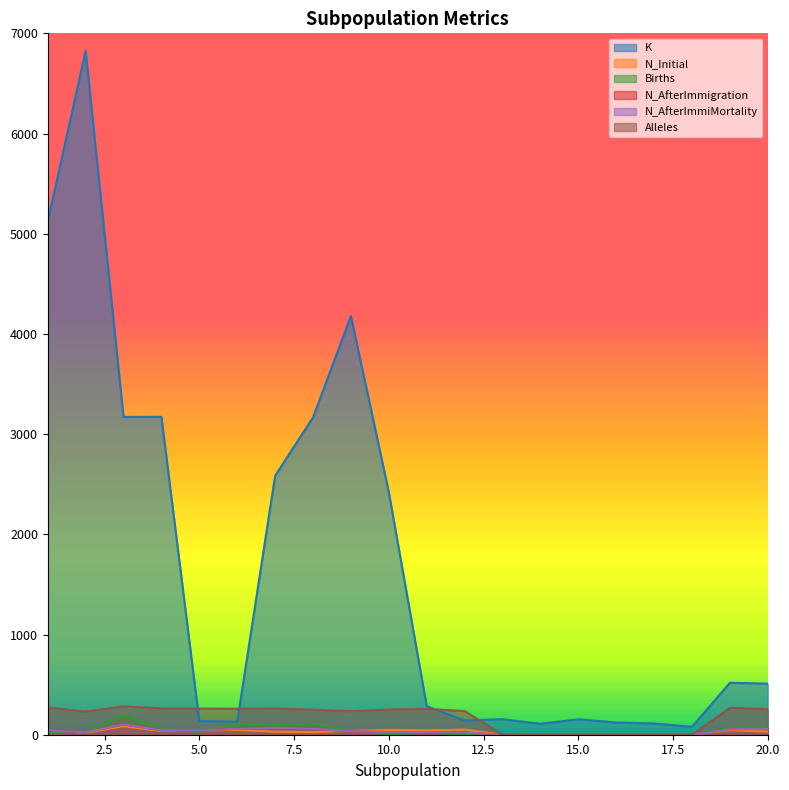

Reading right to left, extract all data points from this chart.

K: 20=510	19=518	18=79	17=112	16=122	15=154	14=109	13=155	12=142	11=285	10=2421	9=4178	8=3167	7=2584	6=130	5=137	4=3173	3=3171	2=6824	1=5120
N_Initial: 20=31	19=45	18=0	17=0	16=0	15=0	14=0	13=0	12=51	11=43	10=48	9=39	8=26	7=30	6=48	5=43	4=37	3=85	2=19	1=44
Births: 20=75	19=71	18=0	17=0	16=0	15=0	14=0	13=0	12=0	11=22	10=0	9=41	8=108	7=102	6=103	5=28	4=54	3=195	2=20	1=26
N_AfterImmigration: 20=58	19=55	18=0	17=0	16=0	15=0	14=0	13=0	12=21	11=27	10=26	9=34	8=60	7=67	6=59	5=42	4=44	3=103	2=25	1=43
N_AfterImmiMortality: 20=58	19=55	18=0	17=0	16=0	15=0	14=0	13=0	12=21	11=27	10=26	9=34	8=60	7=67	6=59	5=42	4=44	3=103	2=25	1=43
Alleles: 20=254	19=269	18=0	17=0	16=0	15=0	14=0	13=0	12=236	11=258	10=251	9=234	8=250	7=261	6=259	5=261	4=262	3=283	2=231	1=272